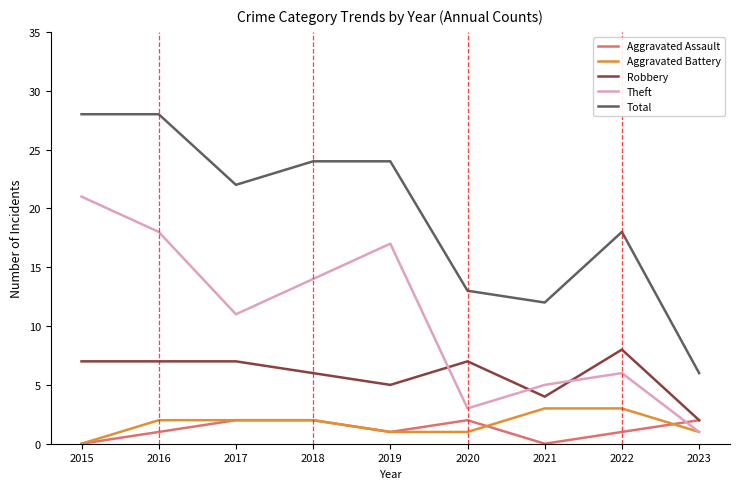

What is the average value of the Theft series?

11